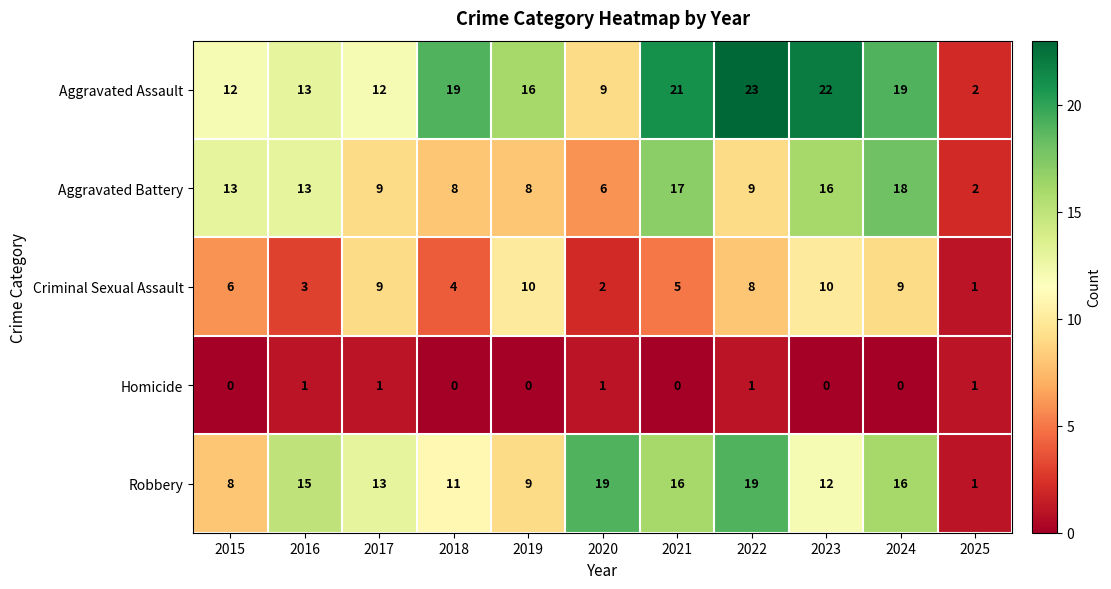

At which label does Aggravated Assault first exceed 16?

2018